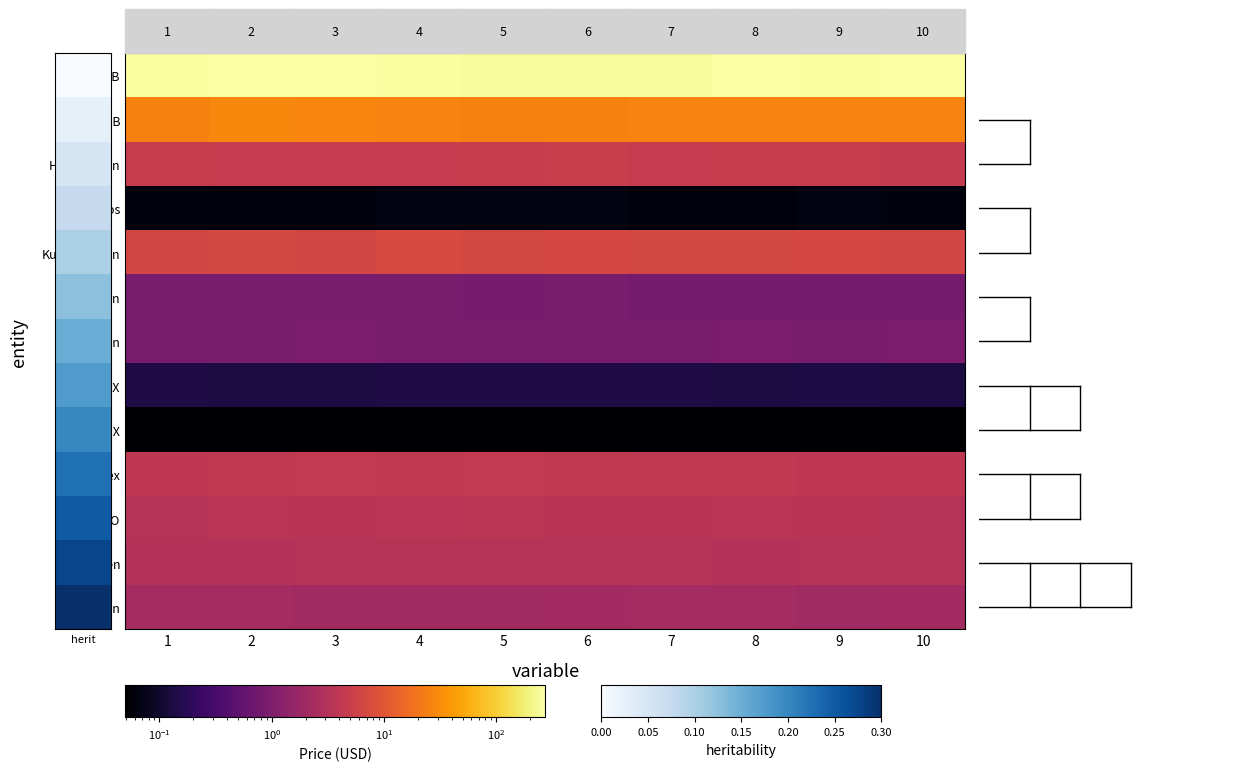

Which series has the largest range (max minus min)?

BNB